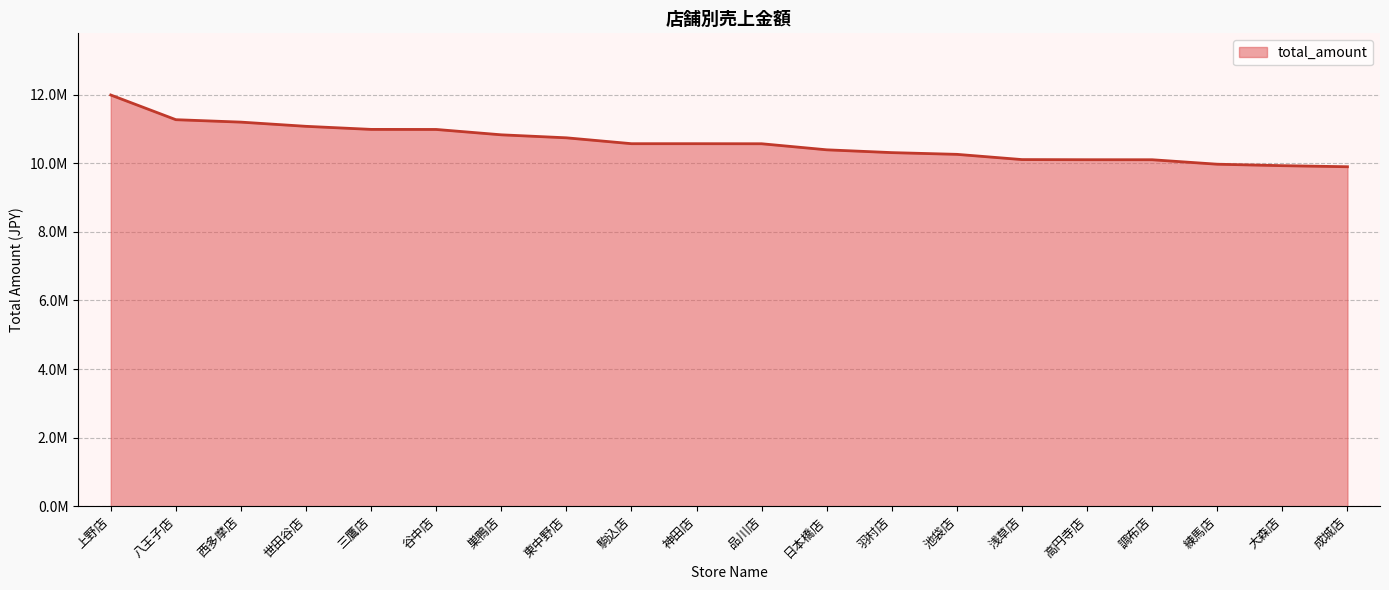

What is the change in value from 浅草店 to 大森店?

-177517